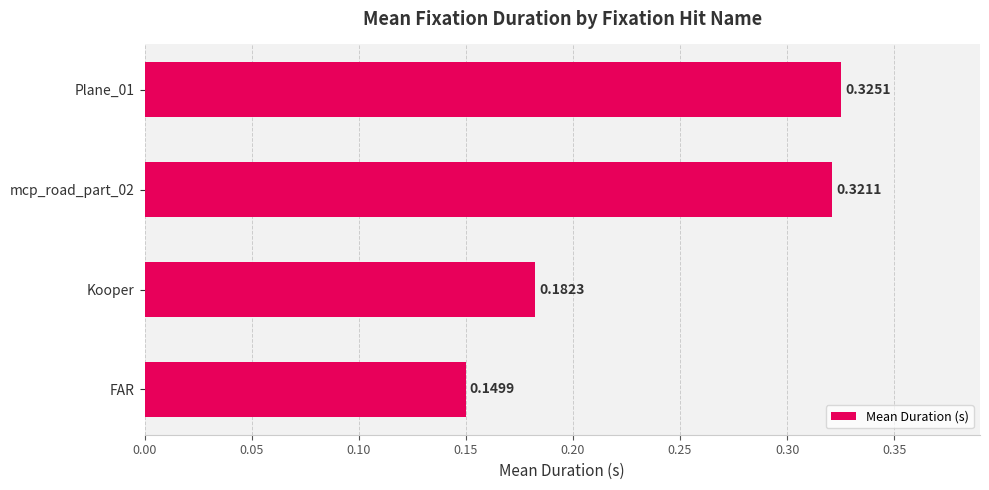

Rank the categories by value from highest to lowest.

Plane_01, mcp_road_part_02, Kooper, FAR